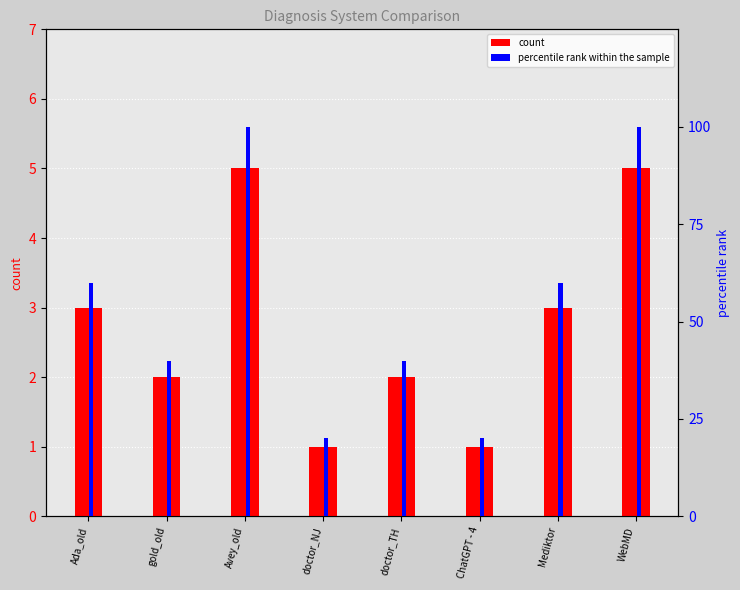

The count series shows 3 at Mediktor. True or false?

True